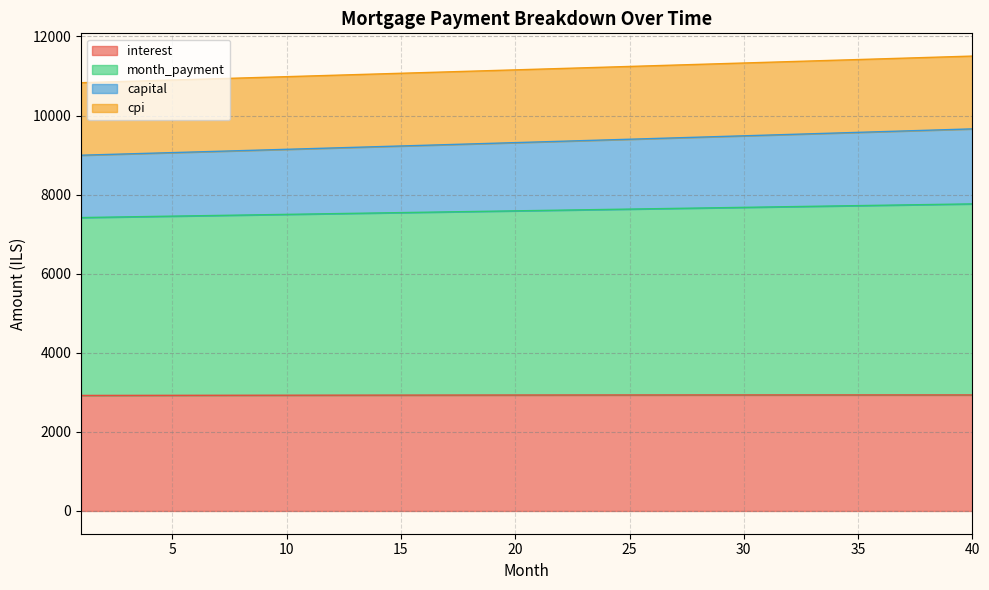

At how many categories does at least one series exceed 11372?

8